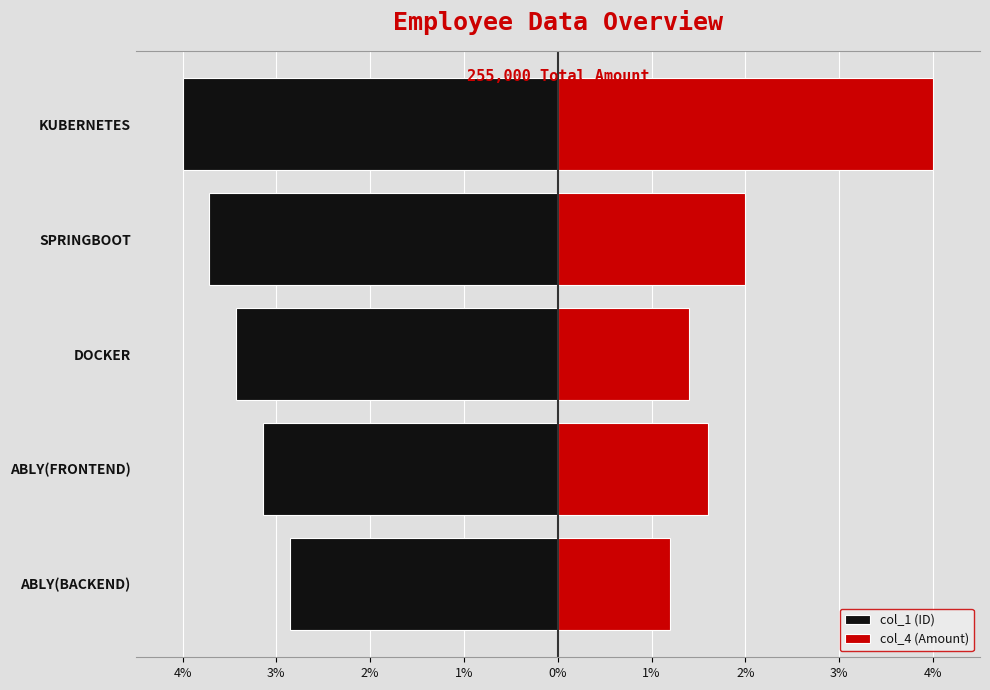

Rank the series by their average value, from highest to lowest.

col_4 (Amount), col_1 (ID)